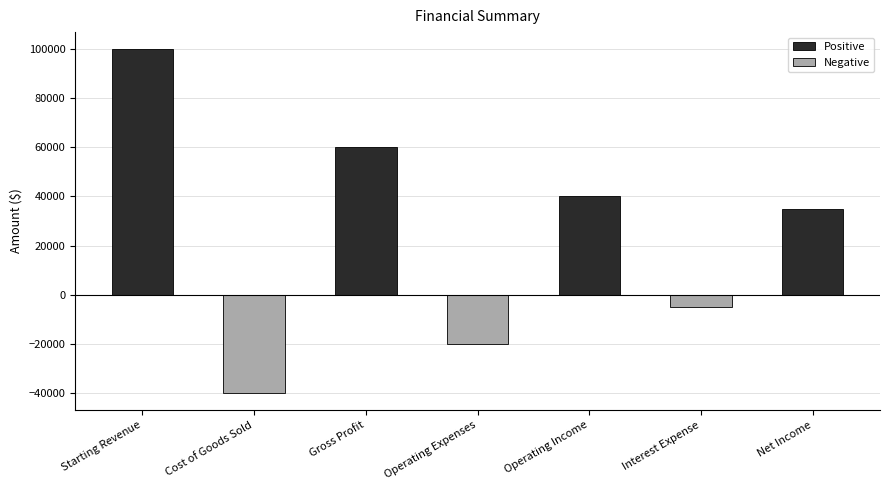

Reading left to right, extract all data points from this chart.

Starting Revenue=100000	Cost of Goods Sold=-40000	Gross Profit=60000	Operating Expenses=-20000	Operating Income=40000	Interest Expense=-5000	Net Income=35000